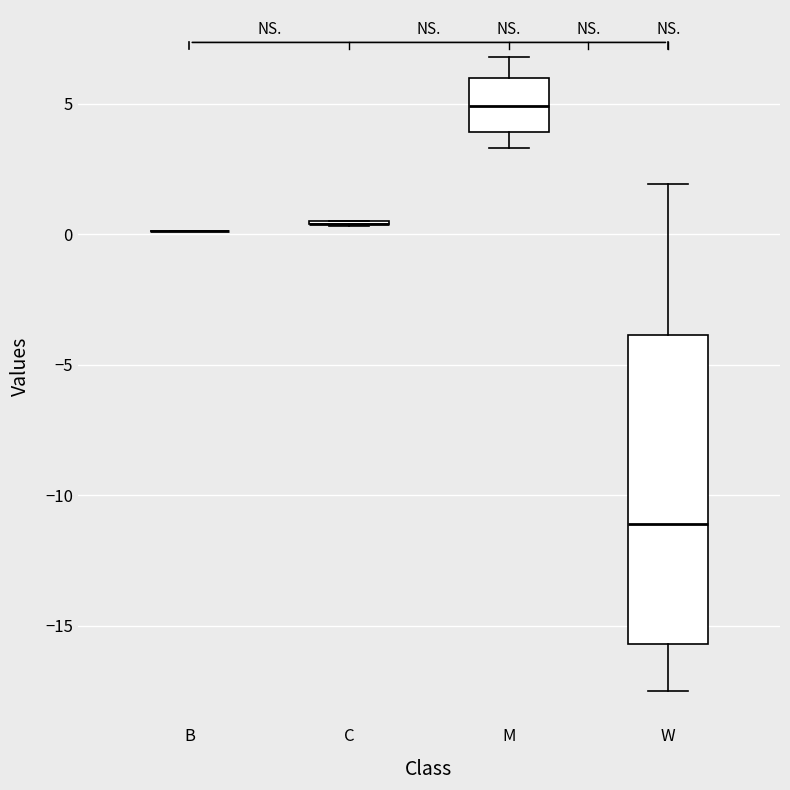

Comparing the boxes themselves (not the whiskers), which one is the tallest?

W